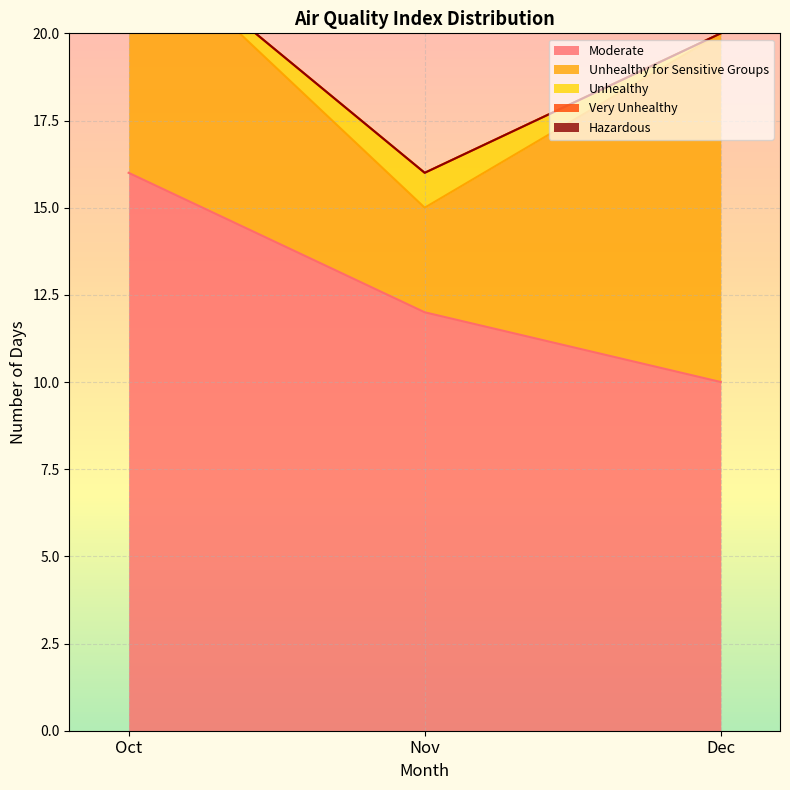

Which series changed the most between Oct and Dec?

Moderate